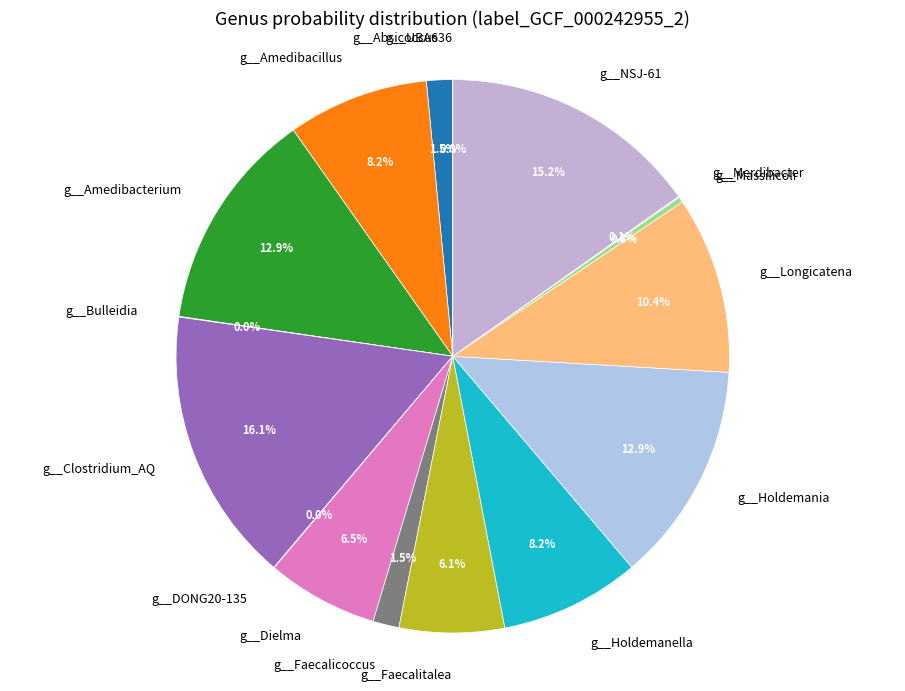

What is the largest slice in the pie chart?

g__Clostridium_AQ